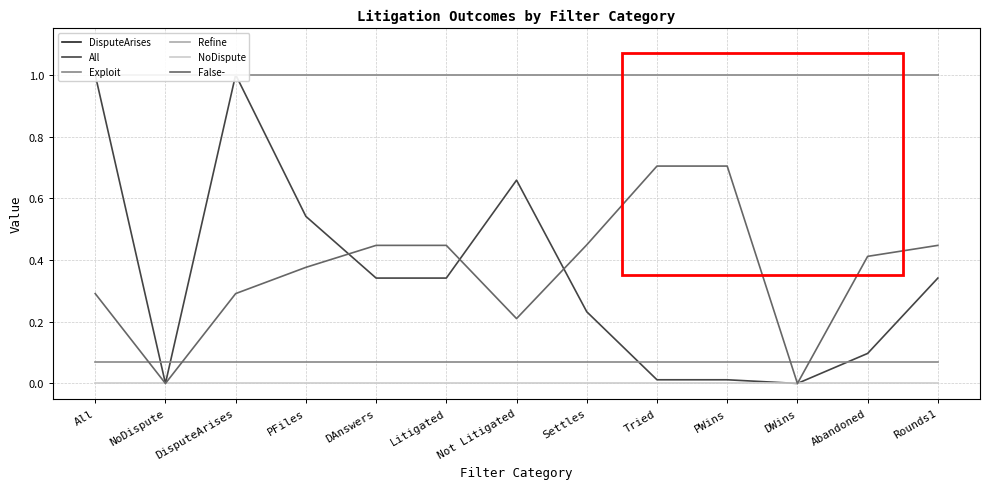

At which label is NoDispute closest to 0?

All